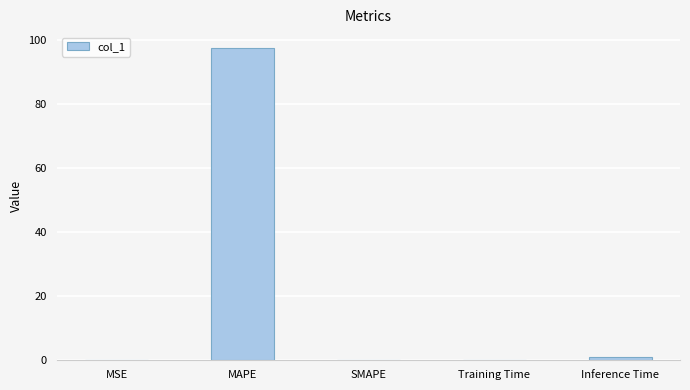

Which has a higher value, MAPE or MSE?

MAPE